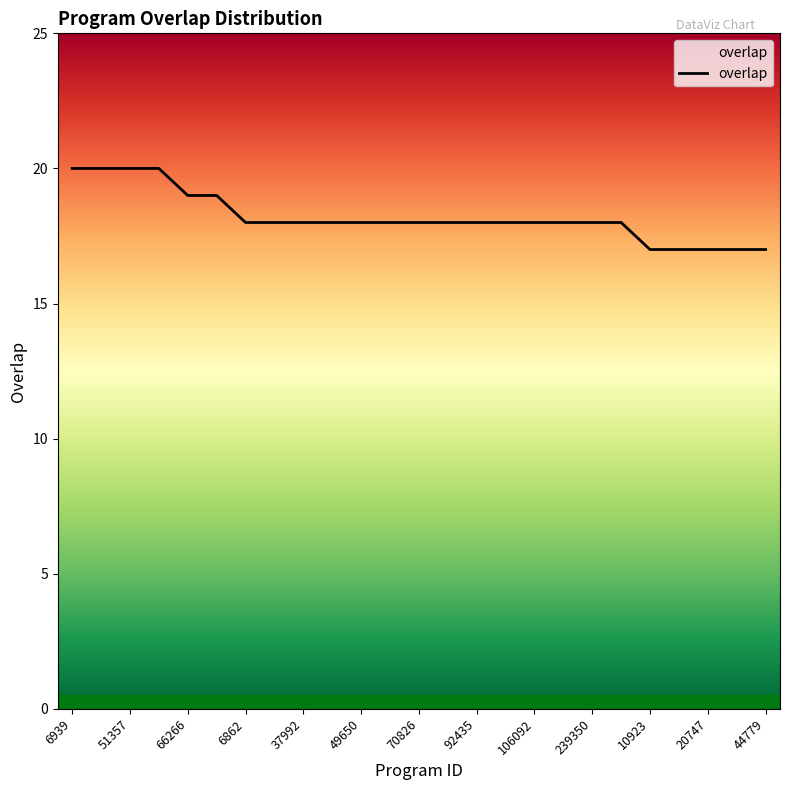

What is the greatest value displayed?

20